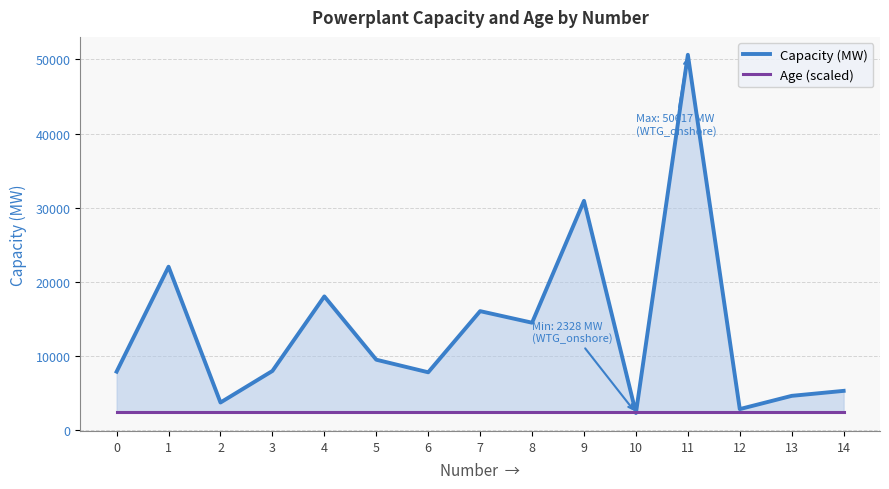

How many interior local valleys does the Capacity (MW) series have?

5